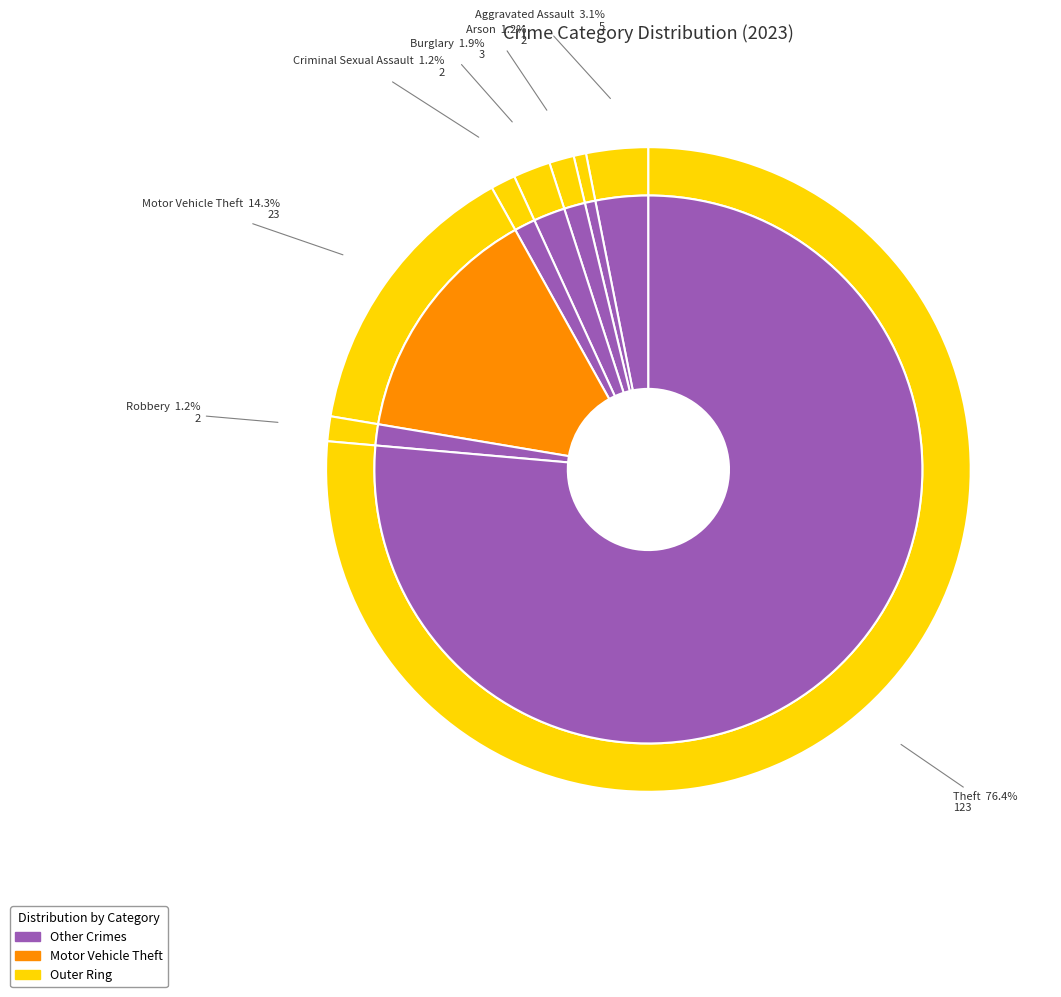

Rank the categories by value from lowest to highest.

Aggravated Battery, Arson, Criminal Sexual Assault, Robbery, Burglary, Aggravated Assault, Motor Vehicle Theft, Theft